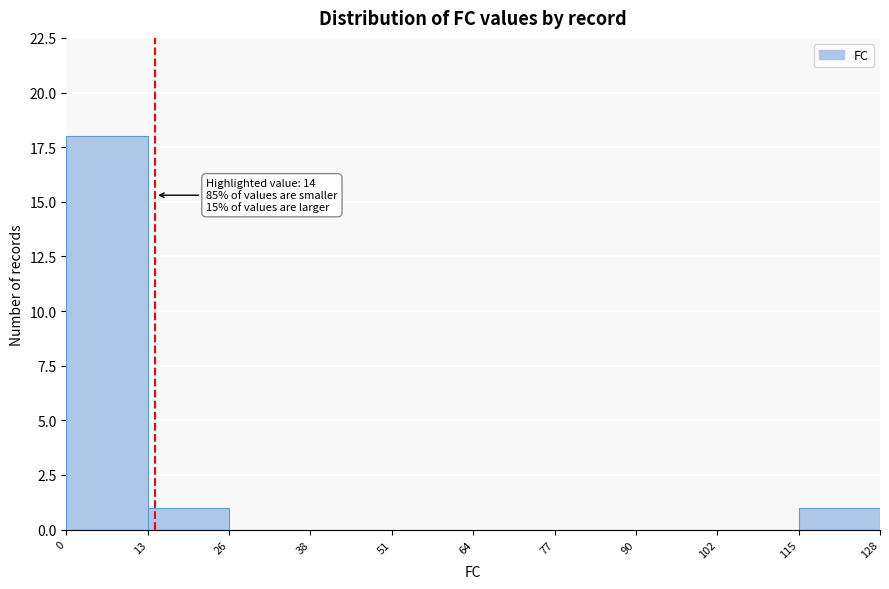

Which range on the x-axis has the tallest bar?

0 to 13